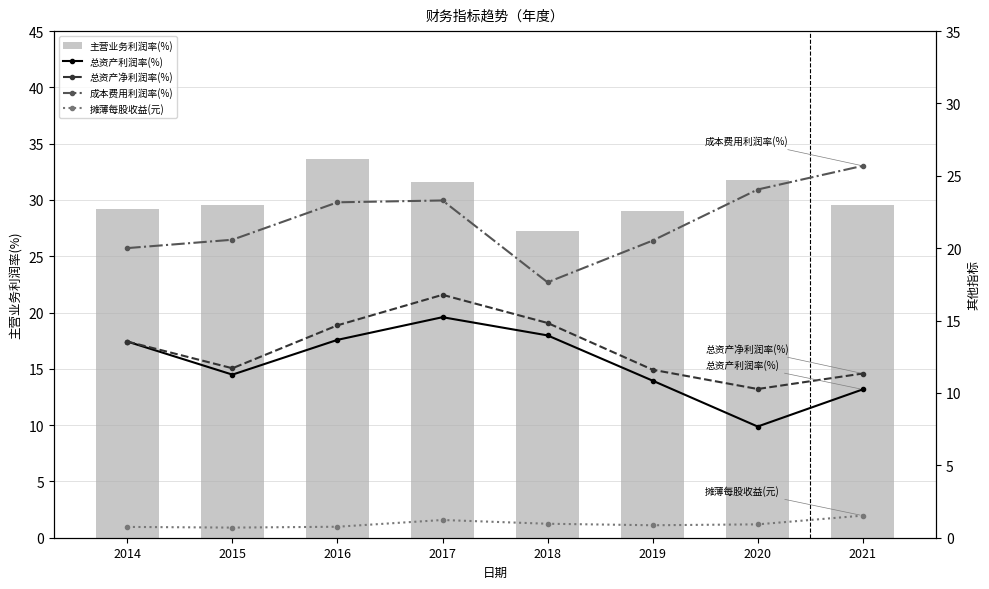

Reading left to right, what are all the values shown in this chart?

主营业务利润率(%): 2014=29.2	2015=29.5	2016=33.6	2017=31.6	2018=27.2	2019=29.0	2020=31.8	2021=29.6
总资产利润率(%): 2014=13.6	2015=11.3	2016=13.7	2017=15.2	2018=14.0	2019=10.9	2020=7.7	2021=10.2
总资产净利润率(%): 2014=13.6	2015=11.7	2016=14.7	2017=16.8	2018=14.8	2019=11.6	2020=10.3	2021=11.3
成本费用利润率(%): 2014=20.0	2015=20.6	2016=23.2	2017=23.3	2018=17.6	2019=20.5	2020=24.1	2021=25.7
摊薄每股收益(元): 2014=0.7	2015=0.7	2016=0.8	2017=1.2	2018=1.0	2019=0.9	2020=0.9	2021=1.5